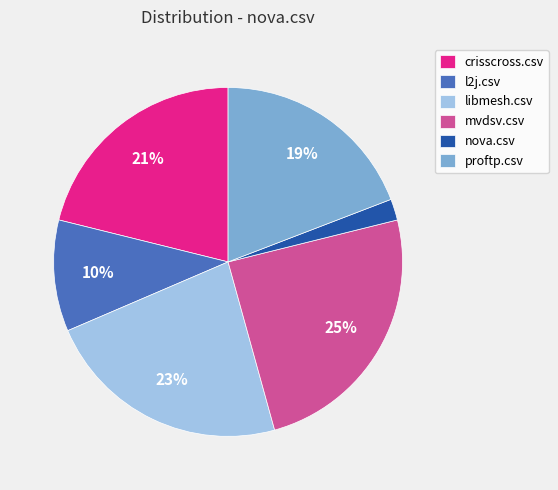

Does nova.csv account for over 50% of the chart?

No